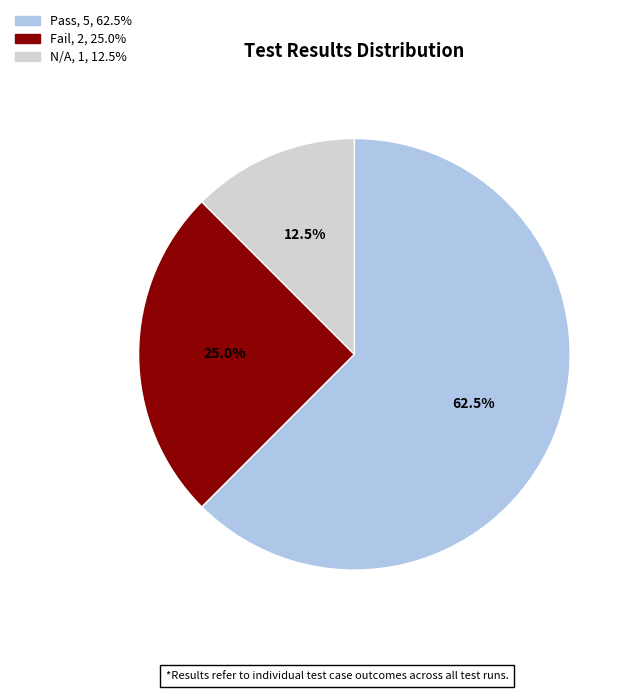

Rank the categories by value from lowest to highest.

N/A, Fail, Pass